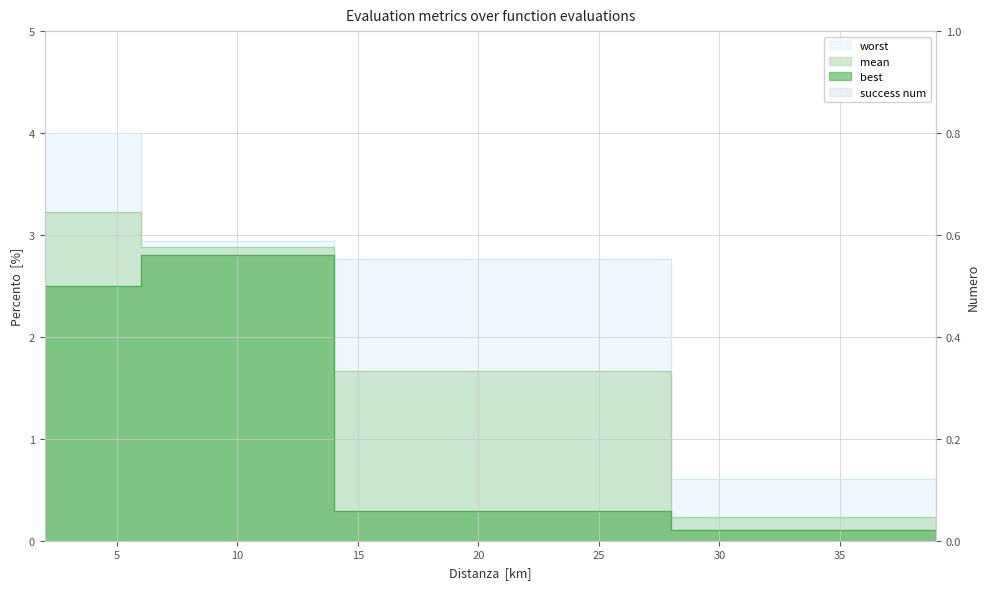

List the series in order of their peak value, lowest first.

best, mean, worst